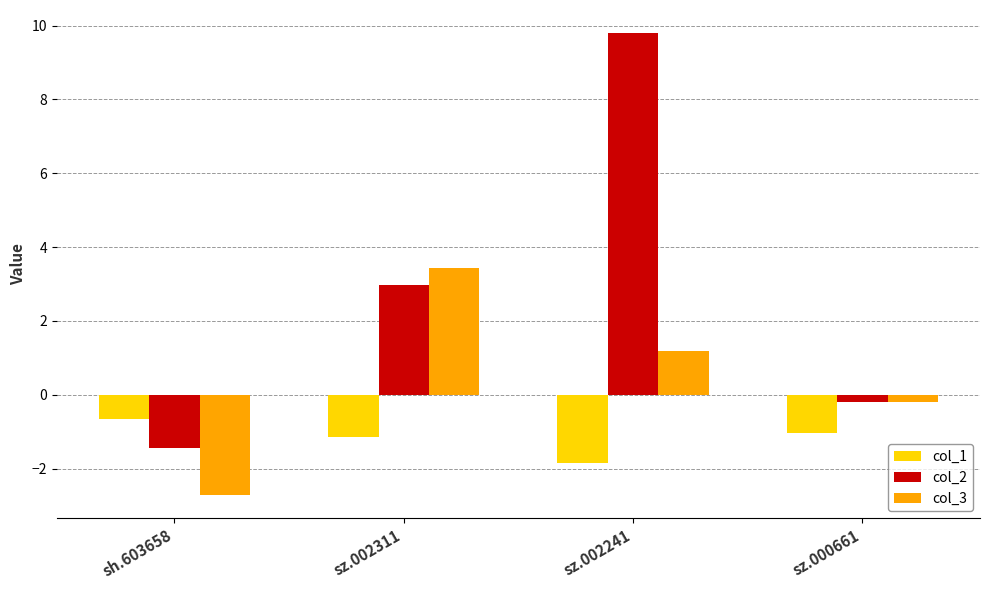

What is the total value across all series at sz.000661?

-1.4